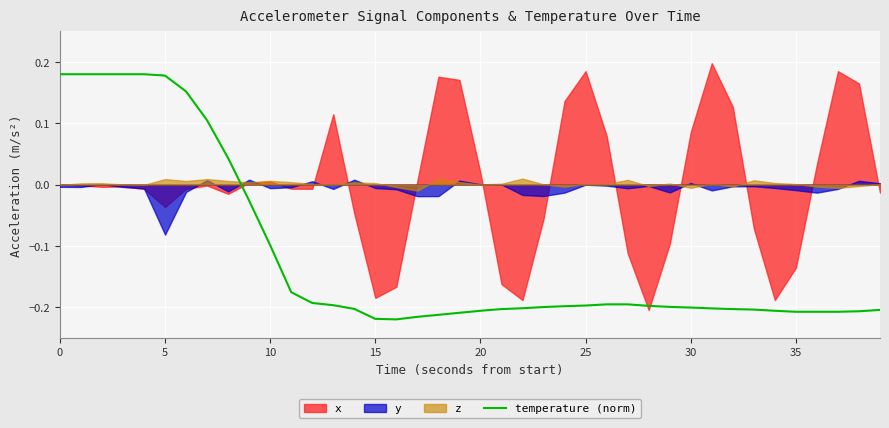

What is the label of the 31st point from the left?

30